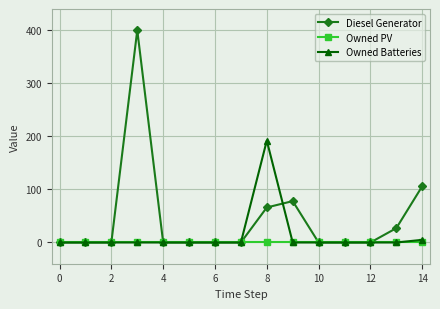

At how many categories does at least one series exceed 86?

3